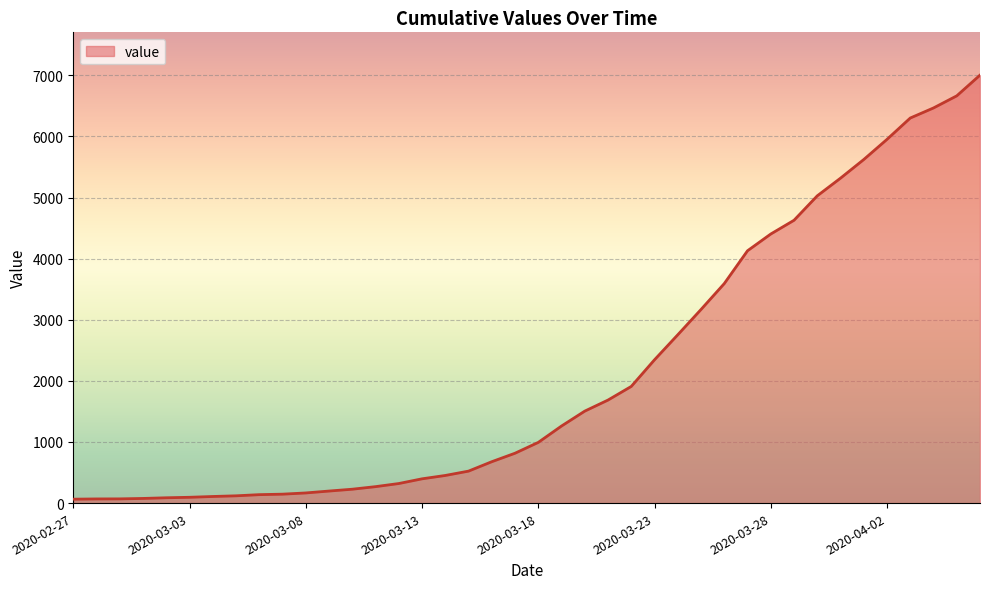

How many lines are shown in the chart?

1